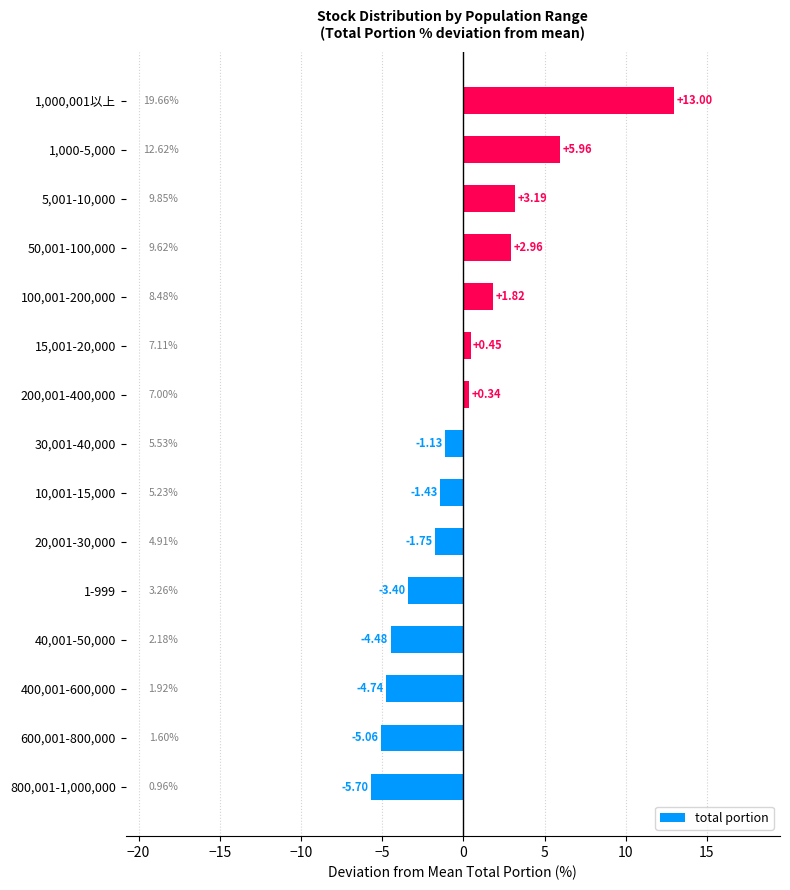

What is the minimum value shown in the chart?

-5.7